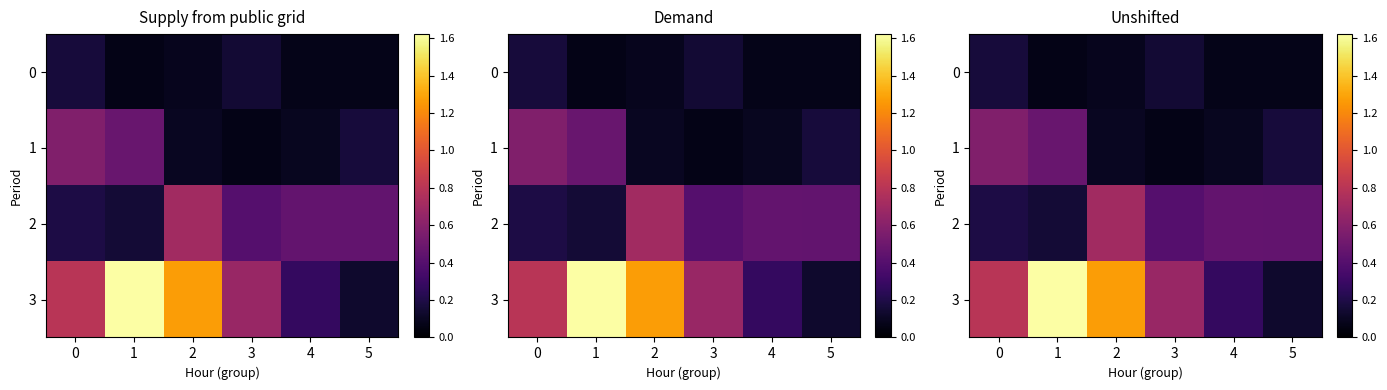

Is it true that 2 equals 0.5 at 4?

True